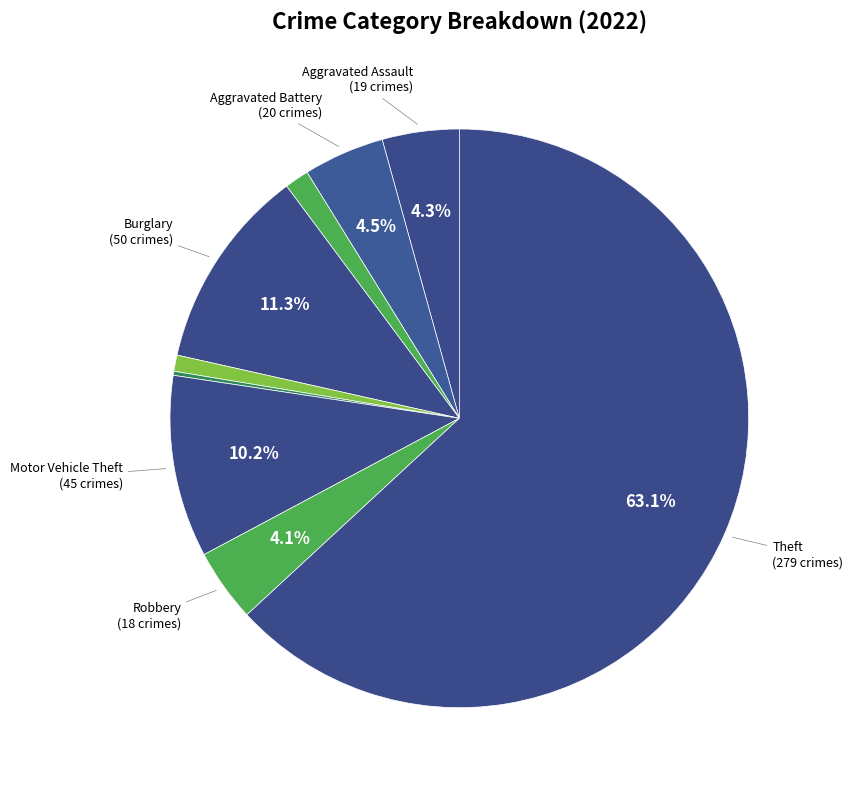

Rank the categories by value from highest to lowest.

Theft, Burglary, Motor Vehicle Theft, Aggravated Battery, Aggravated Assault, Robbery, Arson, Criminal Sexual Assault, Homicide